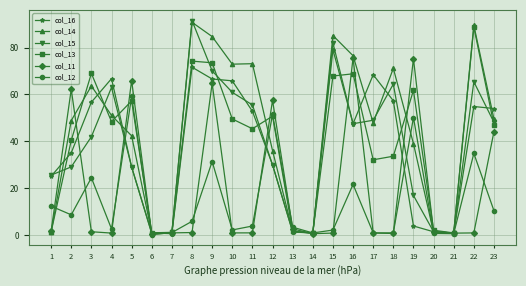

Which series has the largest total across all categories?

col_14